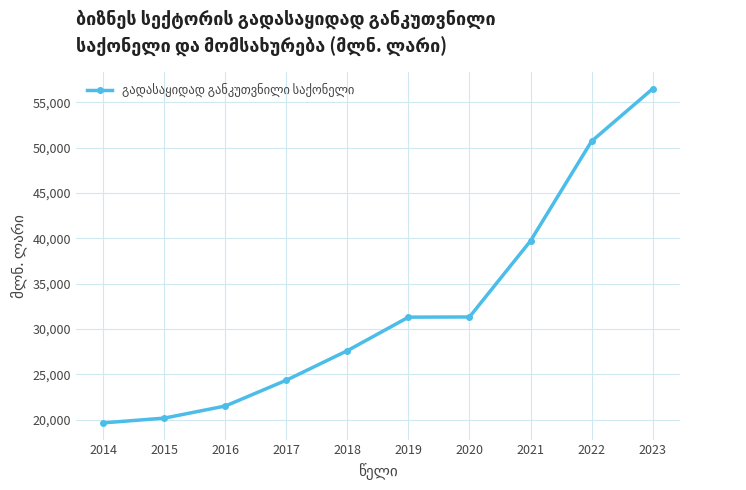

True or false: the data shows 29470.4 at 2016.

False